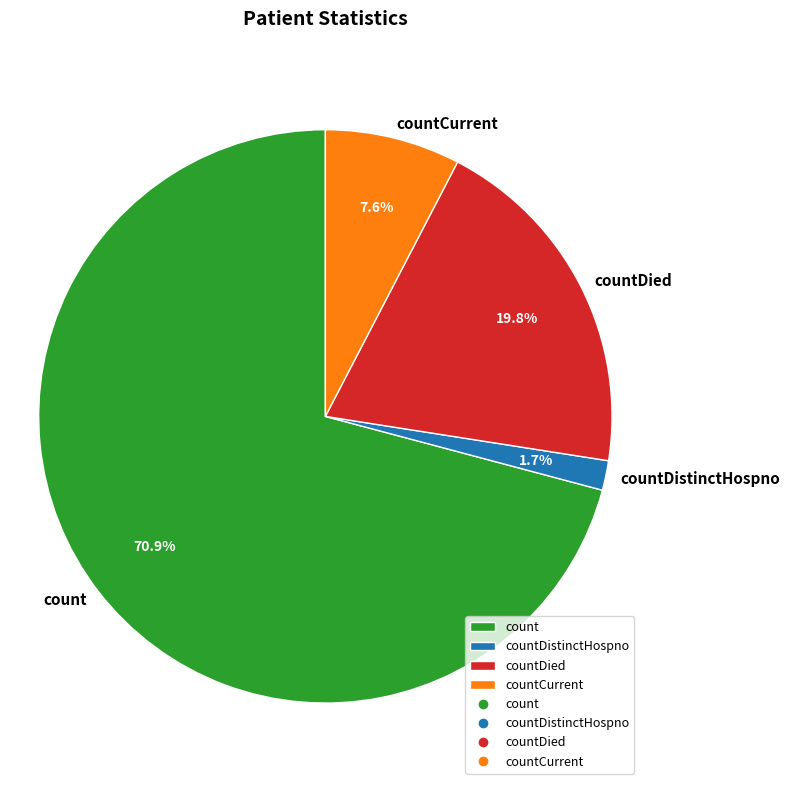

What is the largest slice in the pie chart?

count